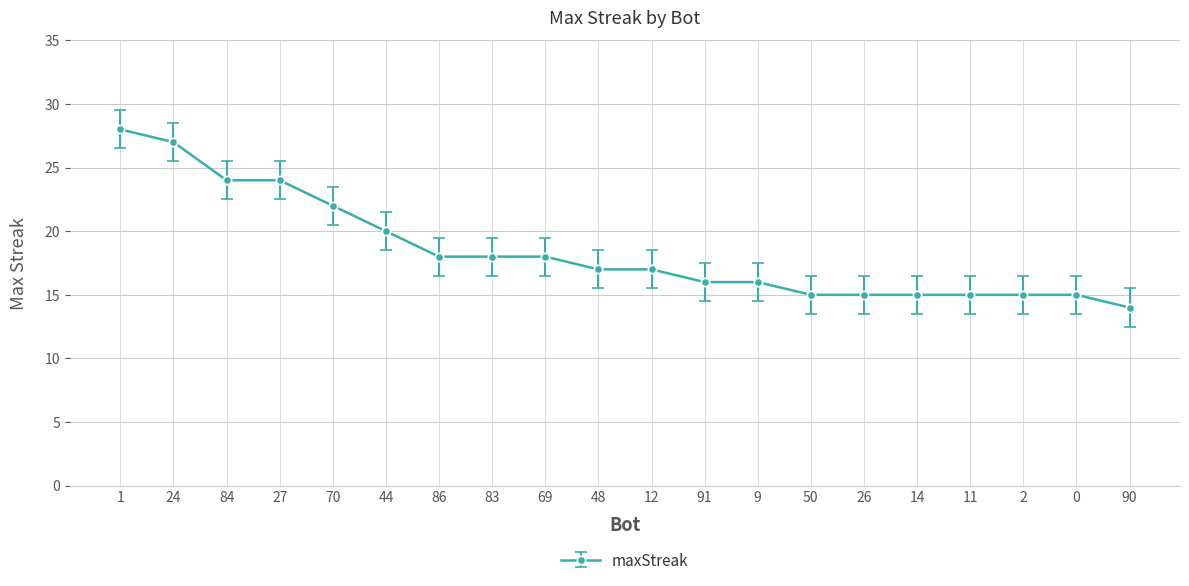

Is it true that the value at 48 is 17?

True